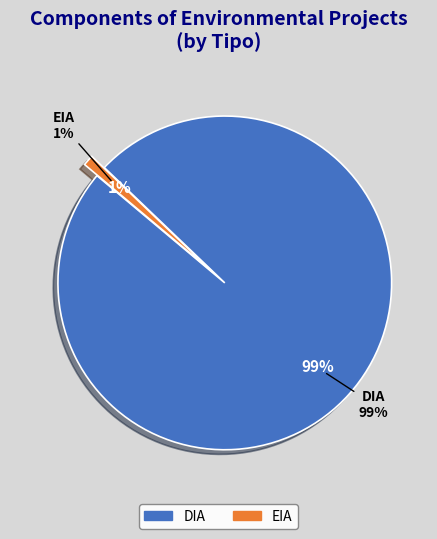

What percentage do EIA and DIA together represent?

100.0%